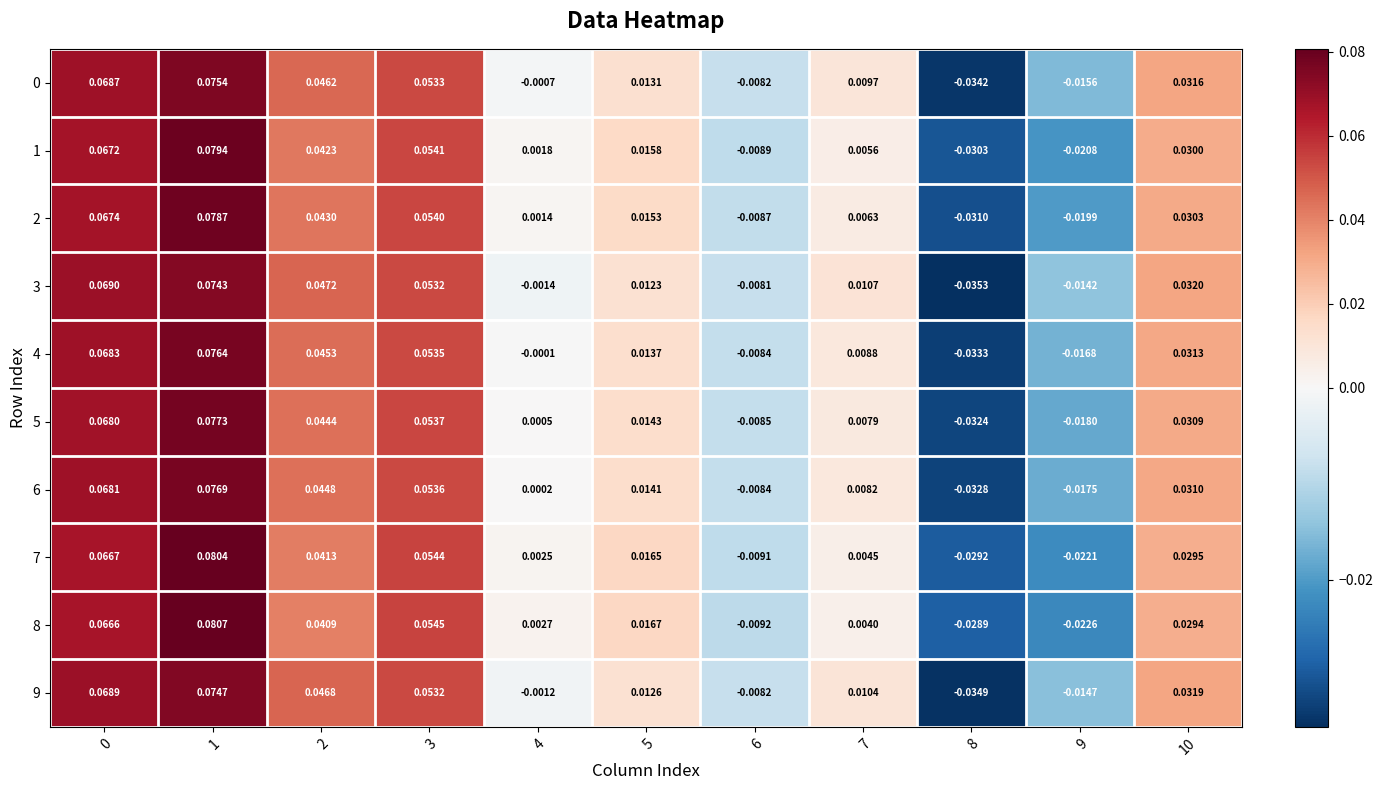

Is the value of 2 at 1 greater than the value of 9 at 6?

Yes